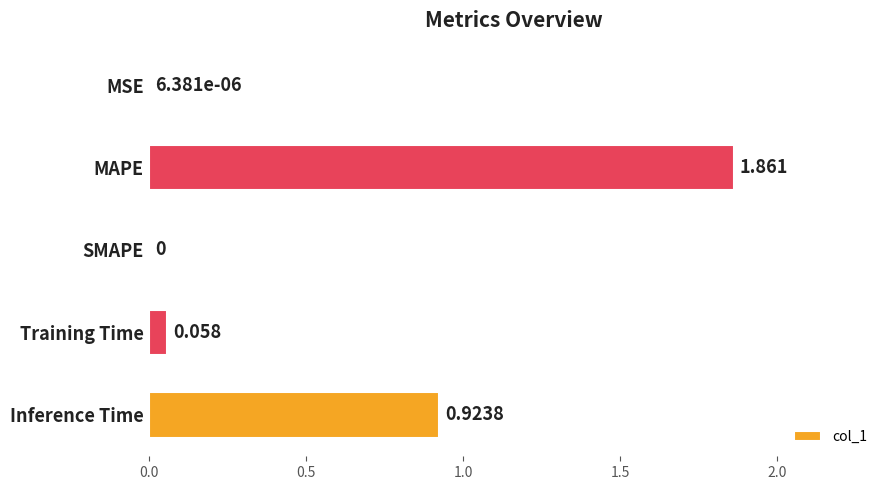

Are the bars horizontal?

Yes